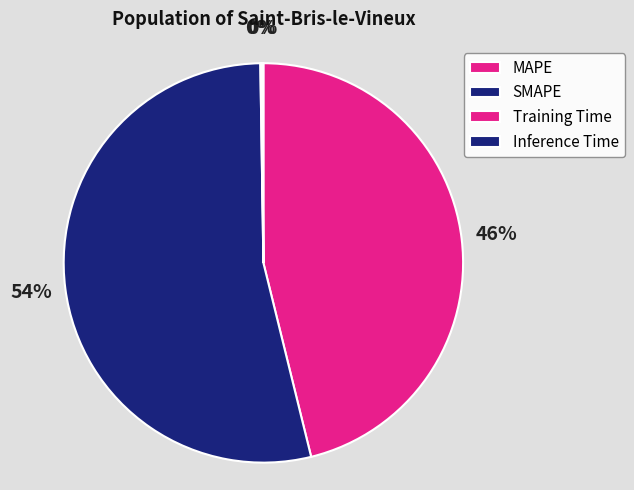

How many slices are in this pie chart?

4